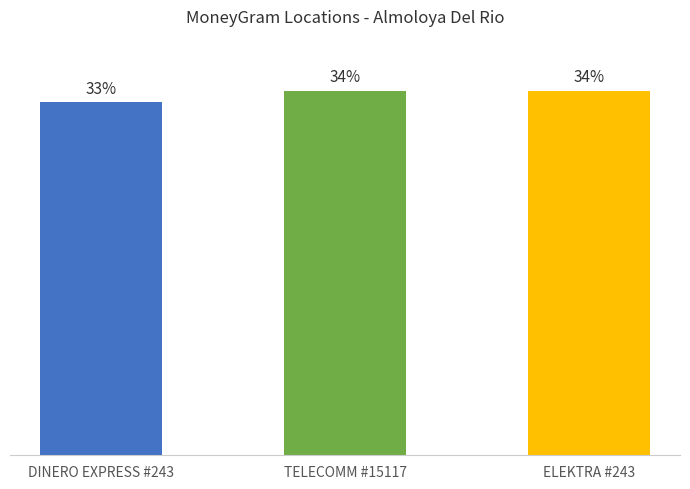

Which category has the highest value across all series?

ELEKTRA #243